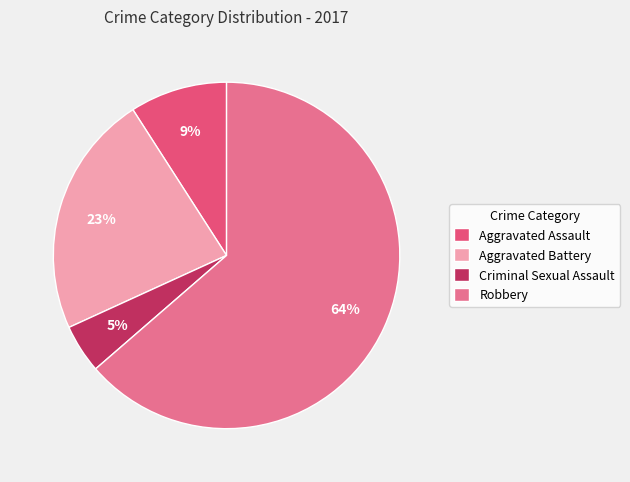

To the nearest percent, what is the combined percentage of Criminal Sexual Assault and Aggravated Assault?

14%